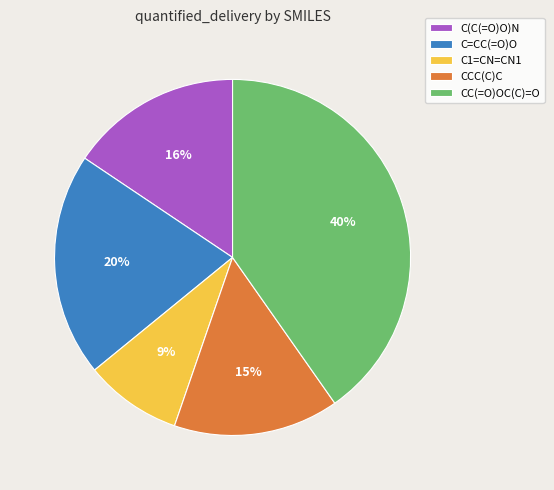

Which has a higher value, CCC(C)C or C=CC(=O)O?

C=CC(=O)O